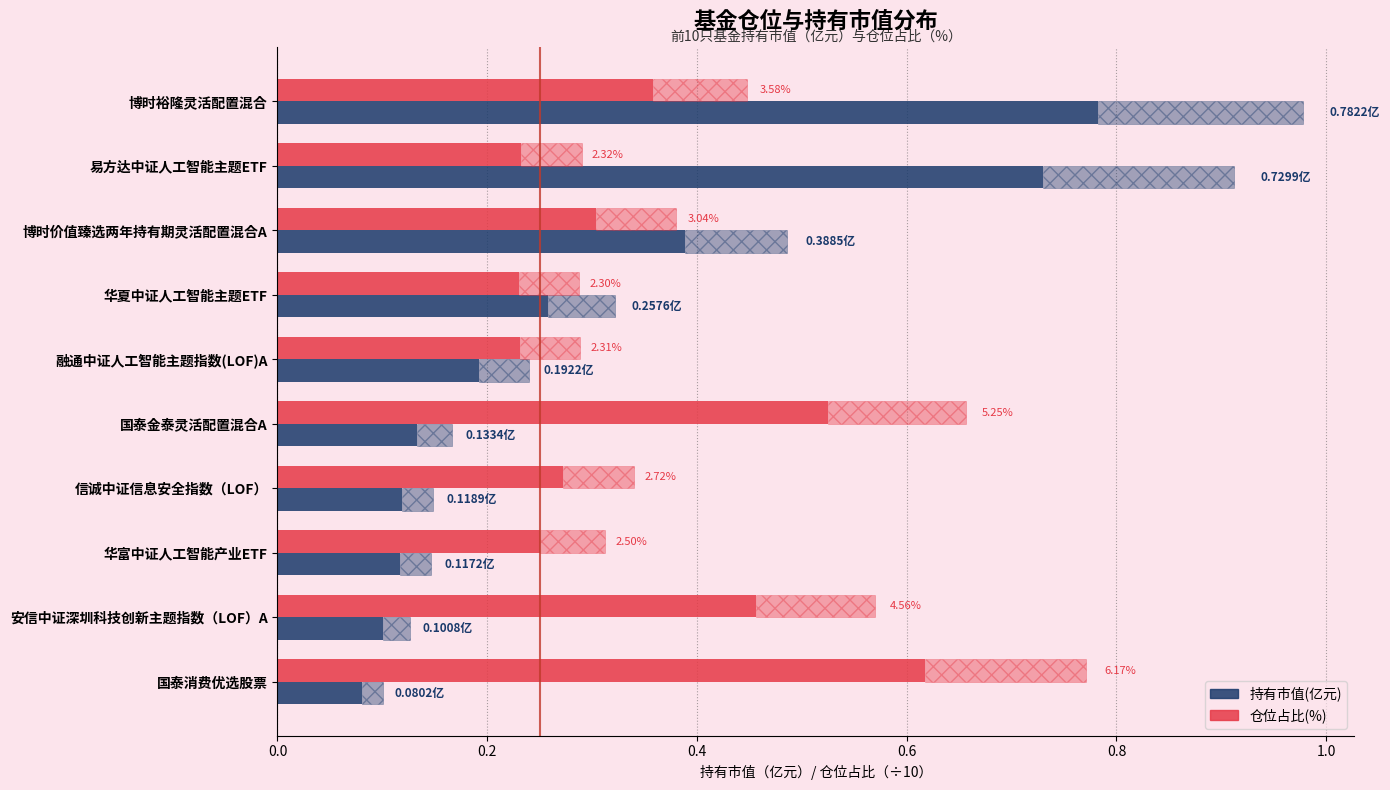

Rank the series at 安信中证深圳科技创新主题指数（LOF）A from highest to lowest value.

仓位占比(÷10, %), 持有市值(亿元)